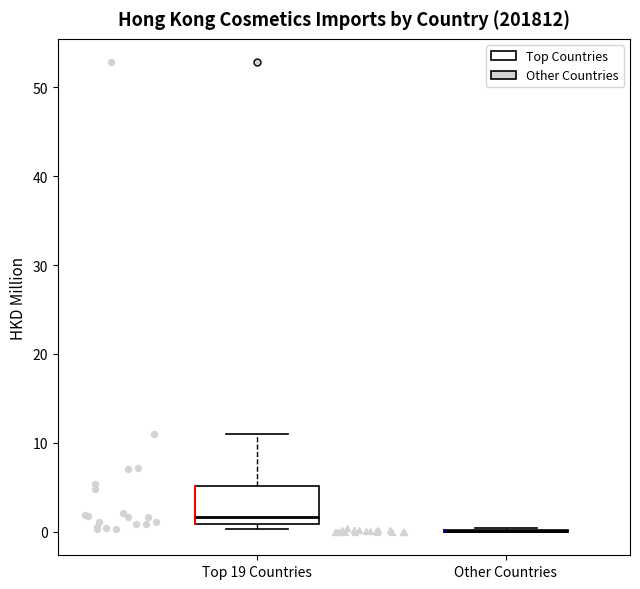

Reading left to right, read every box against the y-axis: the position of its median line, the range the box covers, and the ends of its whiskers. The values are not printed on the chart, so give them approximately, as read against the axis.

Top 19 Countries: median 2, box 1 to 5, whiskers 0 to 11
Other Countries: box collapsed to a line at 0, whiskers 0 to 0